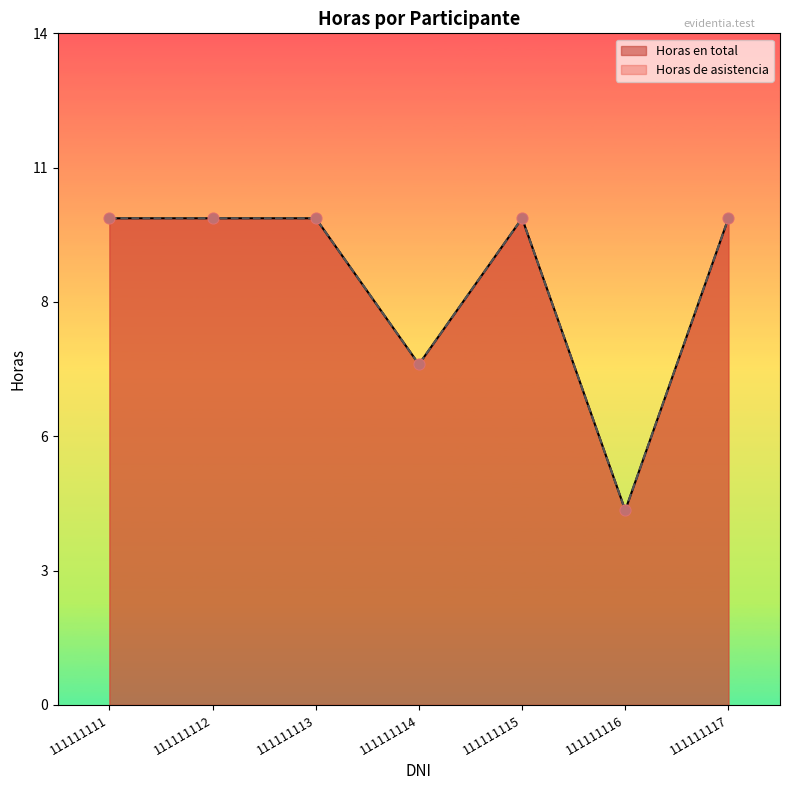

At which category is the sum across all series the highest?

111111111